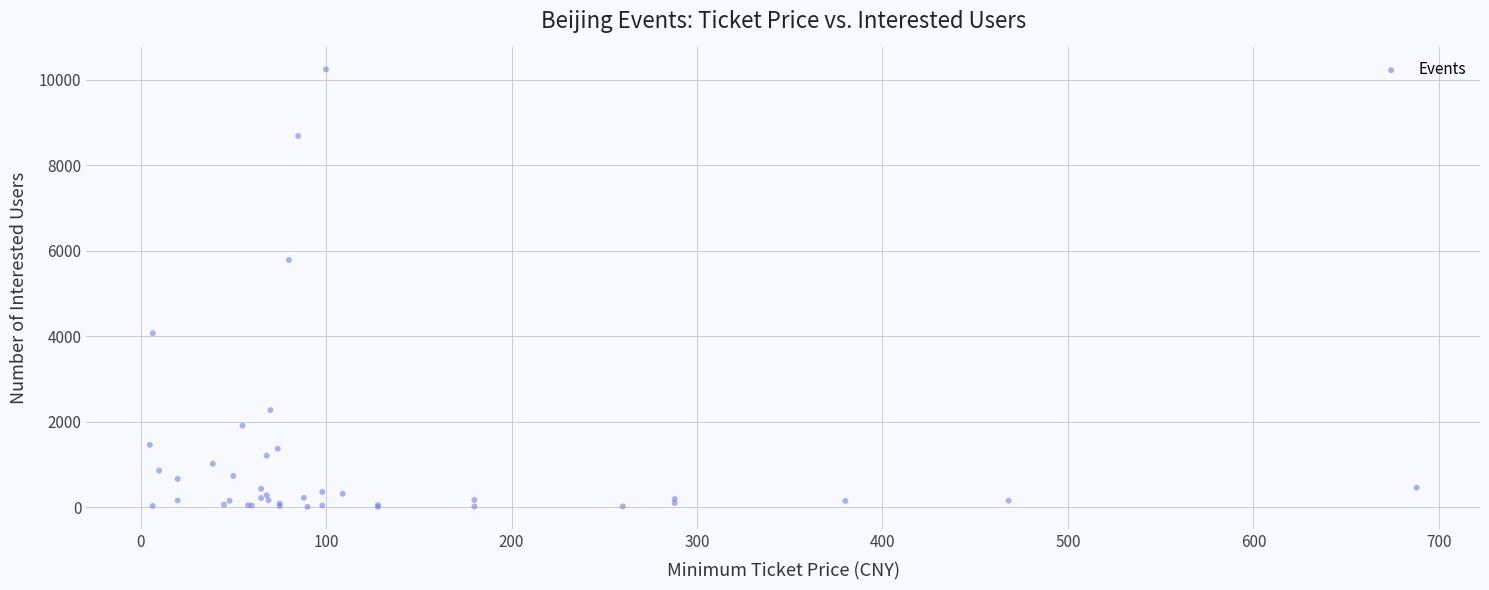

What Y value in the scatter plot is closest to 5125?

5782